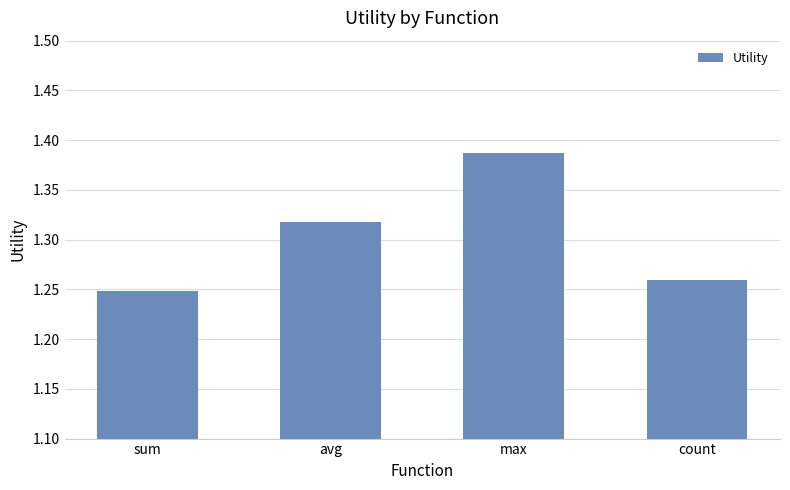

The chart shows a value of 1.7 at avg. True or false?

False